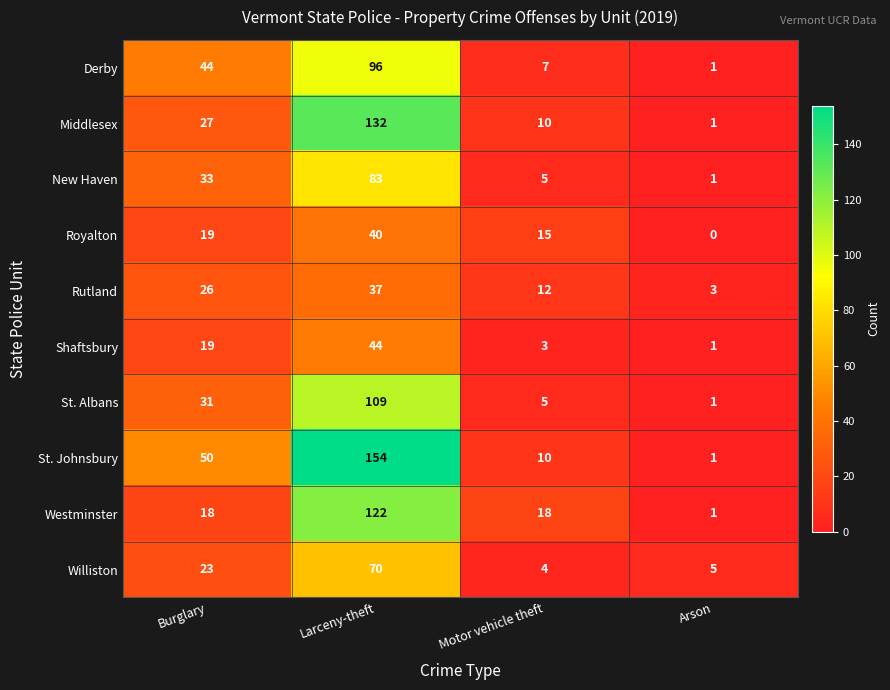

What is the approximate value of Royalton at Burglary, to the nearest 10?

20